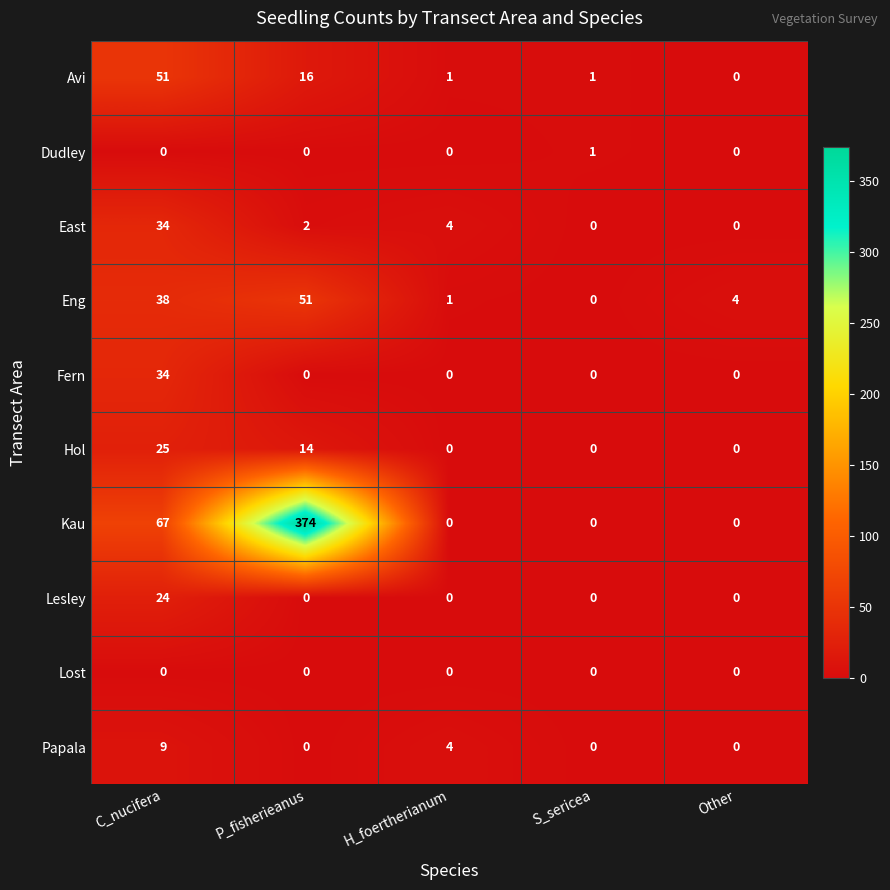

Which has a higher value, P_fisherieanus or H_foertherianum?

P_fisherieanus